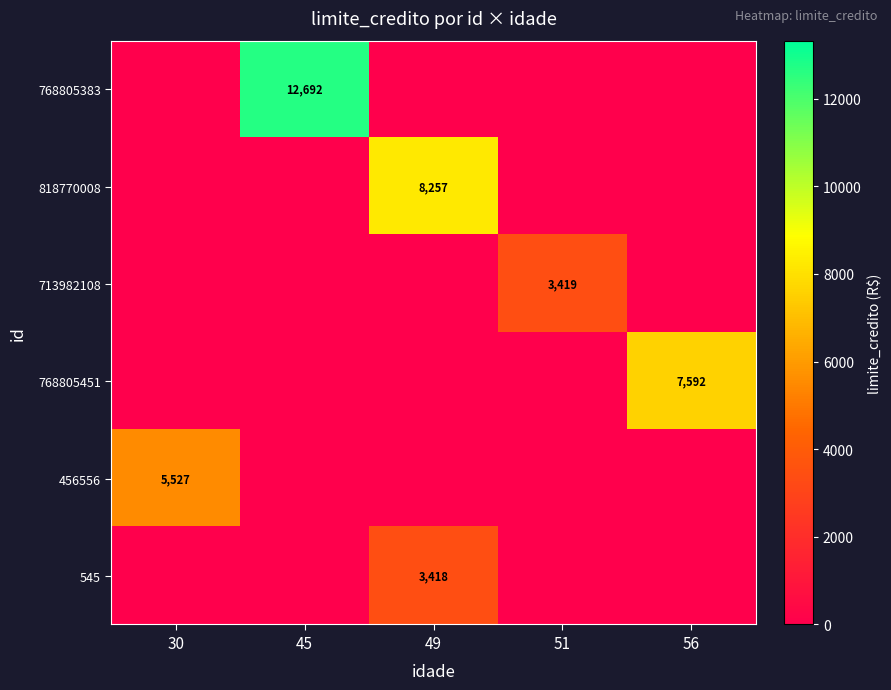

The value of 456556 at 30 is 8337. True or false?

False